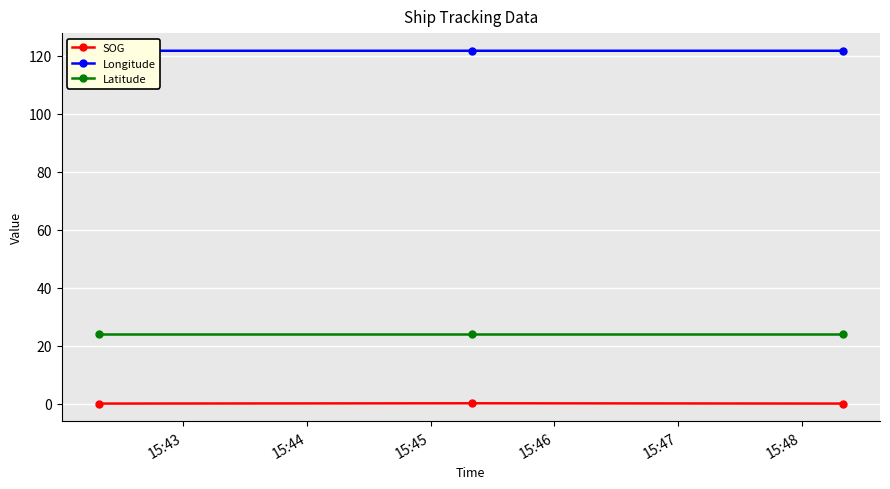

Which series has the largest total across all categories?

Longitude